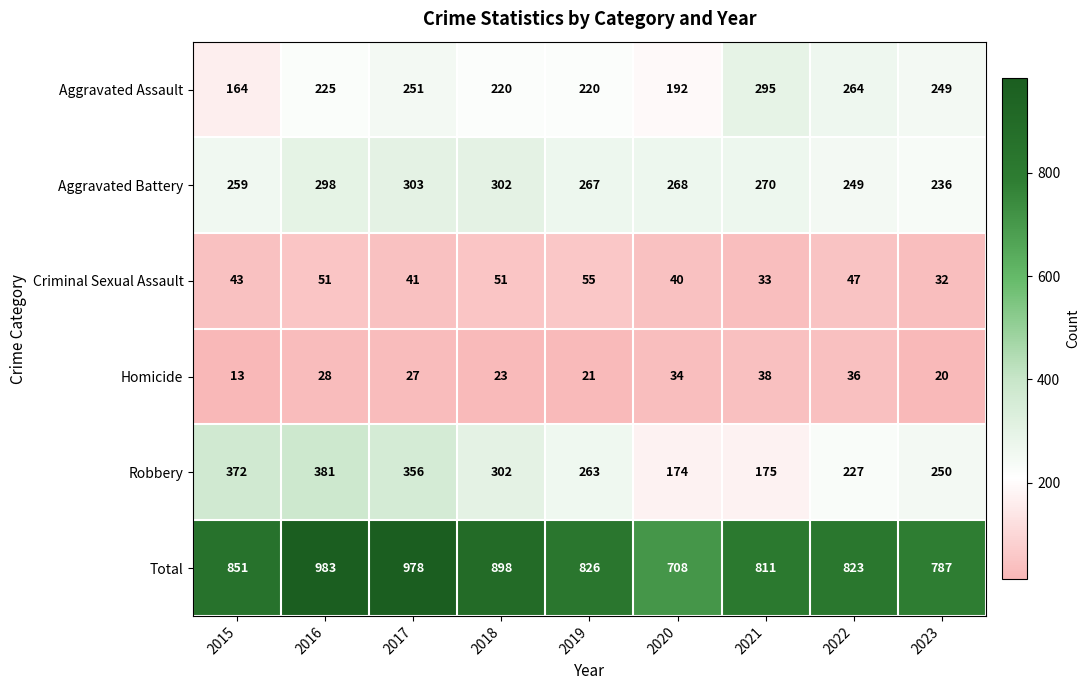

At 2023, list the series in order from smallest to largest.

Homicide, Criminal Sexual Assault, Aggravated Battery, Aggravated Assault, Robbery, Total